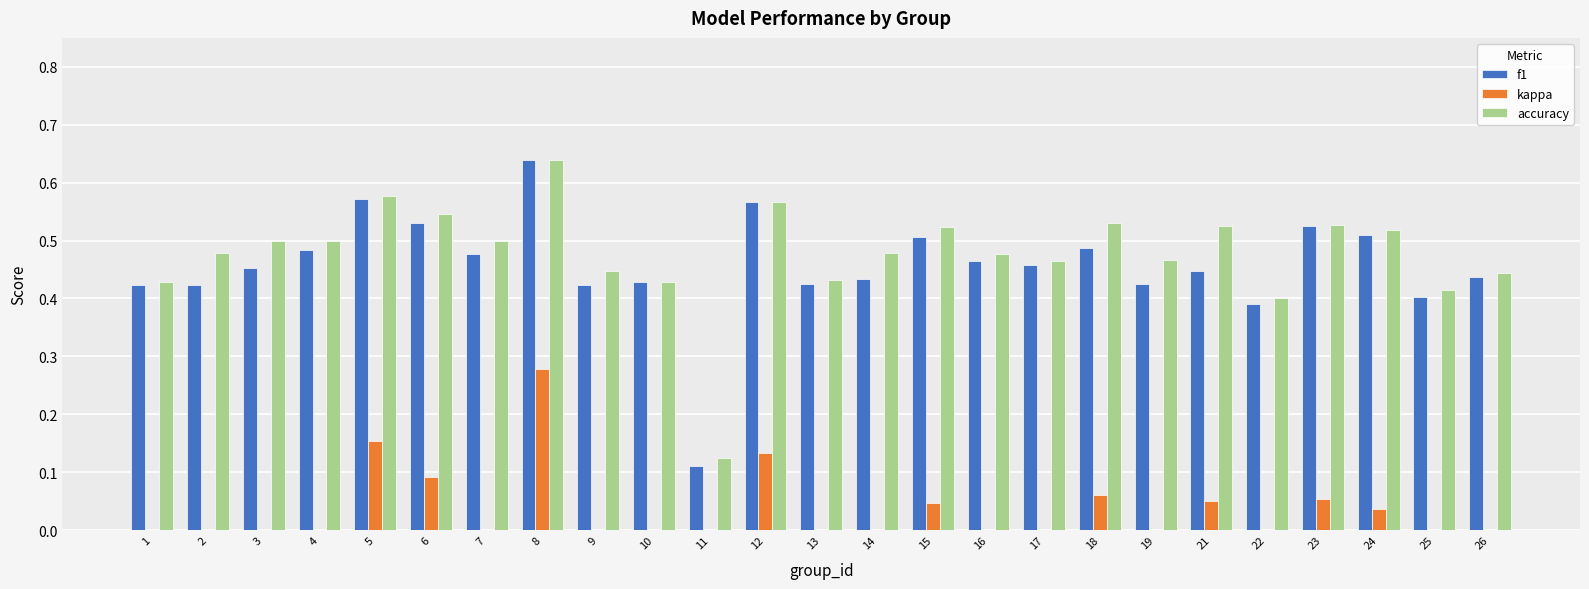

The accuracy series shows 0.2 at 12. True or false?

False